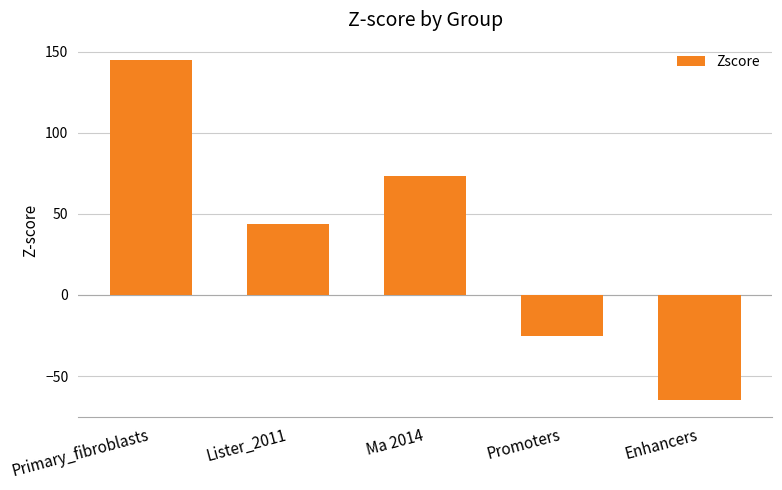

At which category does the chart reach its minimum across all series?

Enhancers